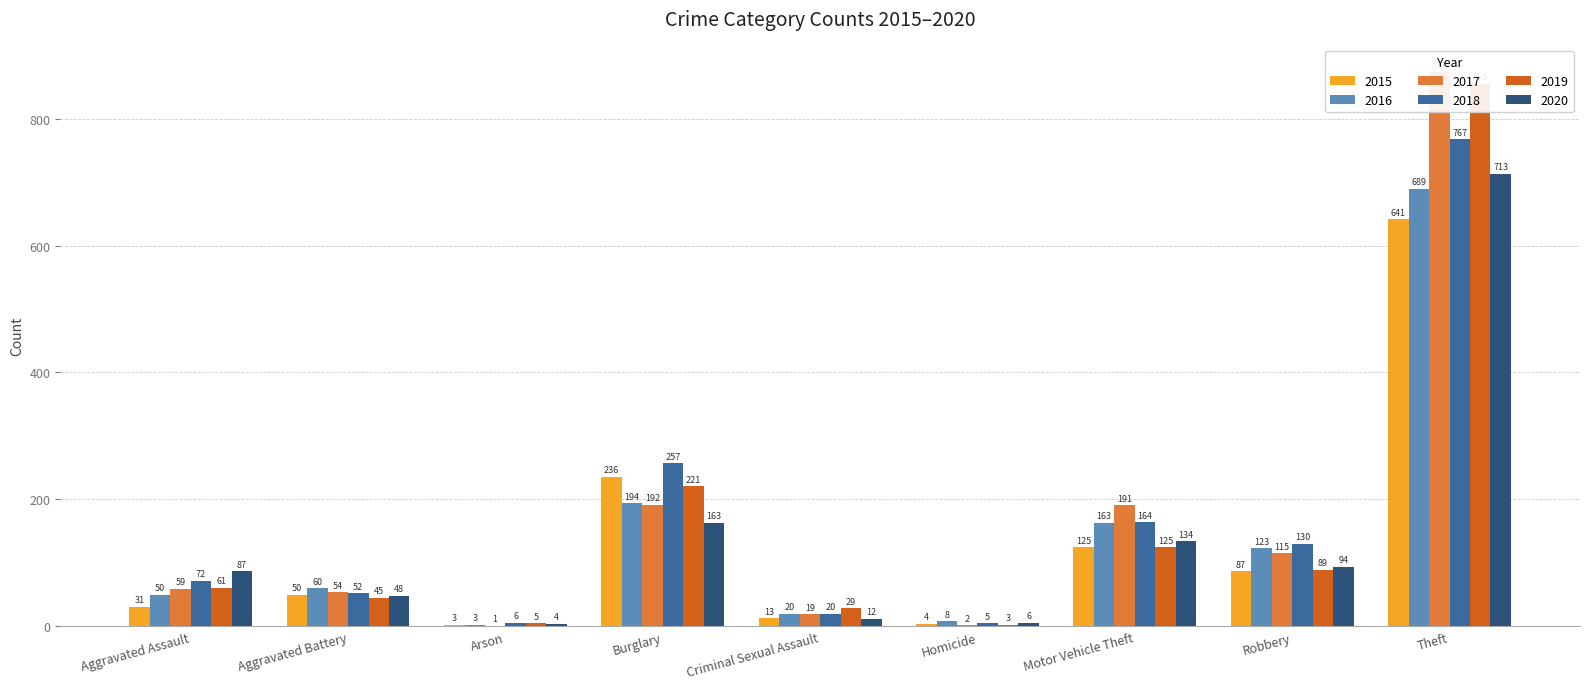

The value of 2017 at Arson is 1. True or false?

True